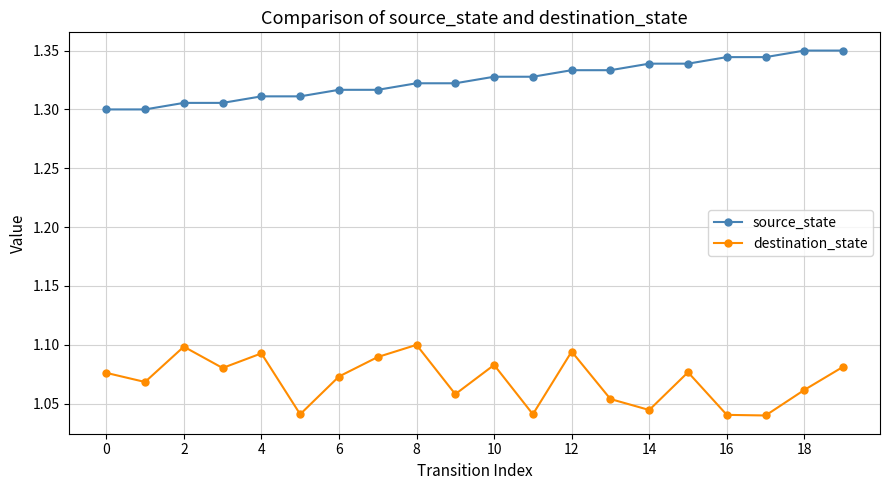

How many interior local valleys does the destination_state series have?

7